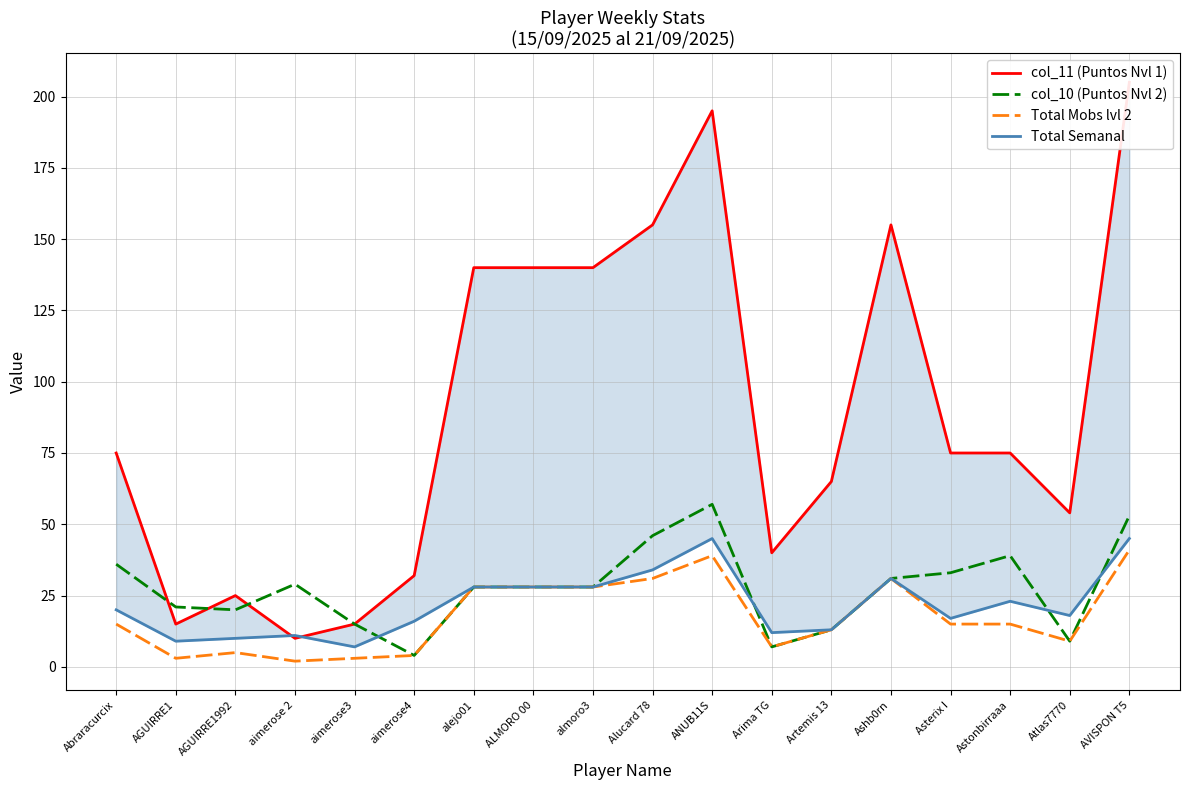

At which category does Total Mobs lvl 2 reach its first local valley?

AGUIRRE1